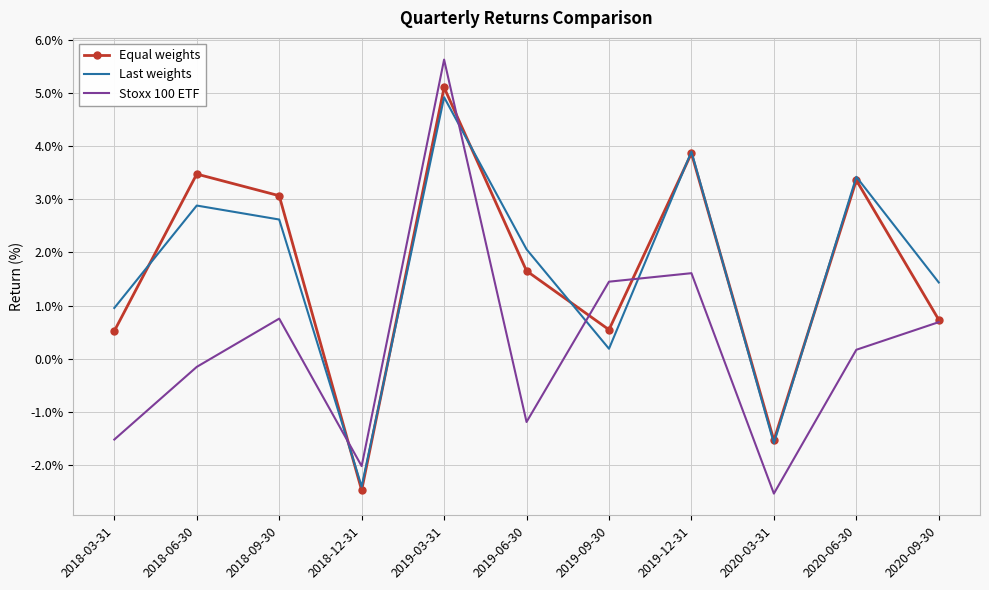

Is it true that Equal weights equals 6.3 at 2019-12-31?

False